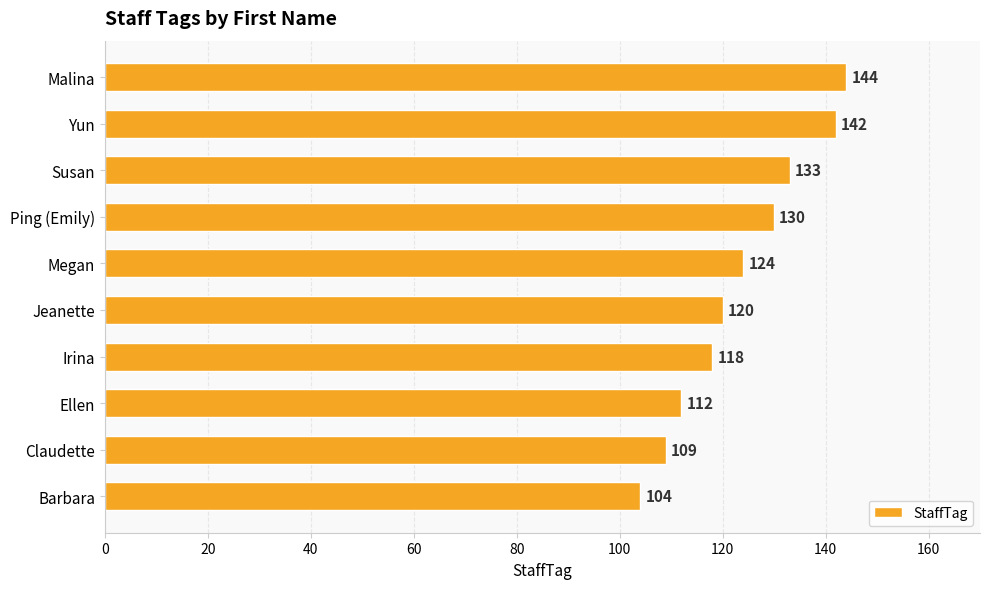

Reading top to bottom, list all the values displayed in this chart.

Malina=144	Yun=142	Susan=133	Ping (Emily)=130	Megan=124	Jeanette=120	Irina=118	Ellen=112	Claudette=109	Barbara=104